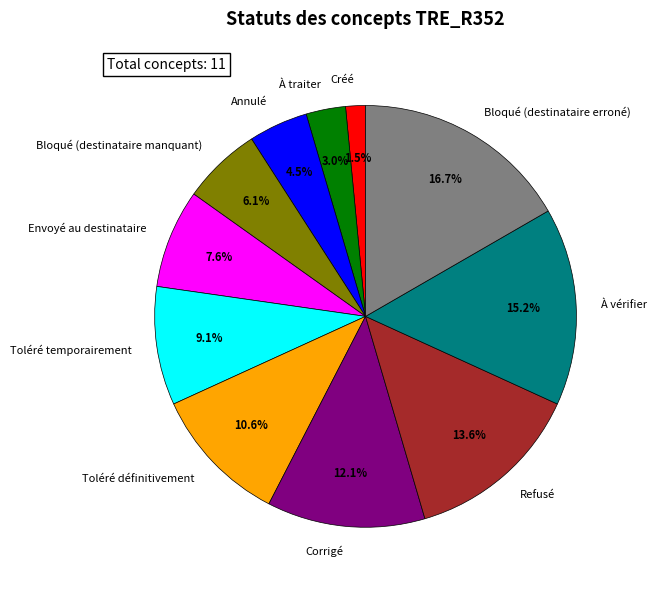

Does Bloqué (destinataire erroné) represent more than half of the total?

No